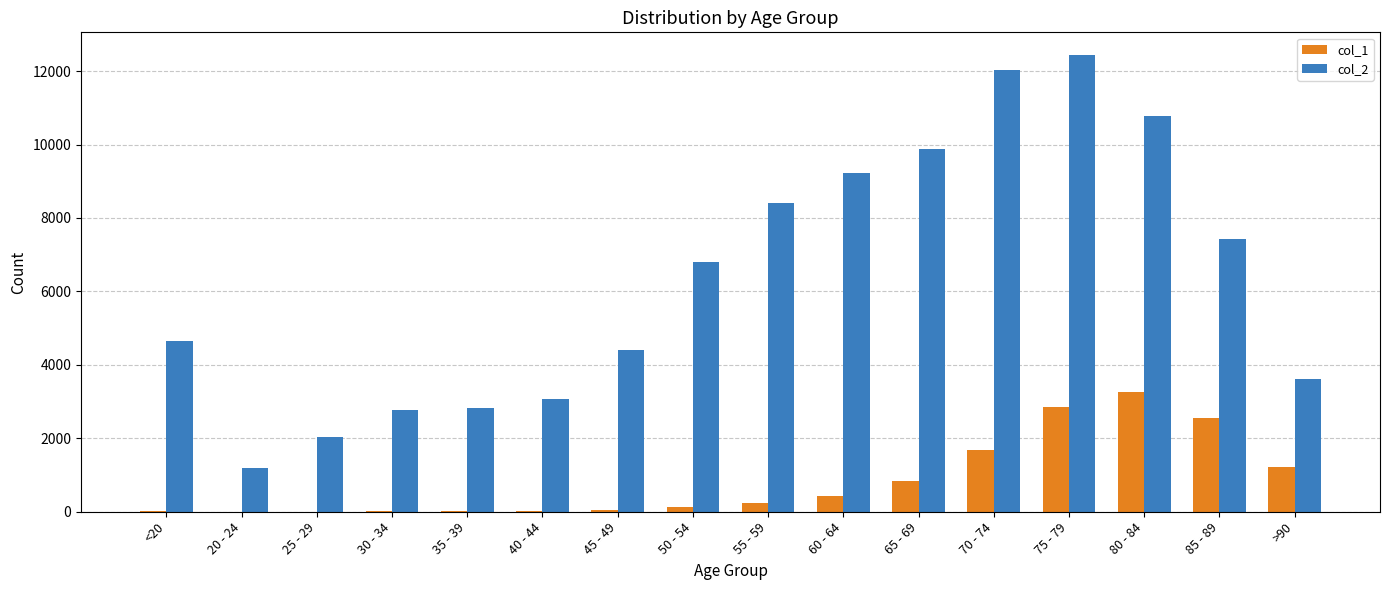

Are the bars grouped side by side (vs. stacked)?

Yes